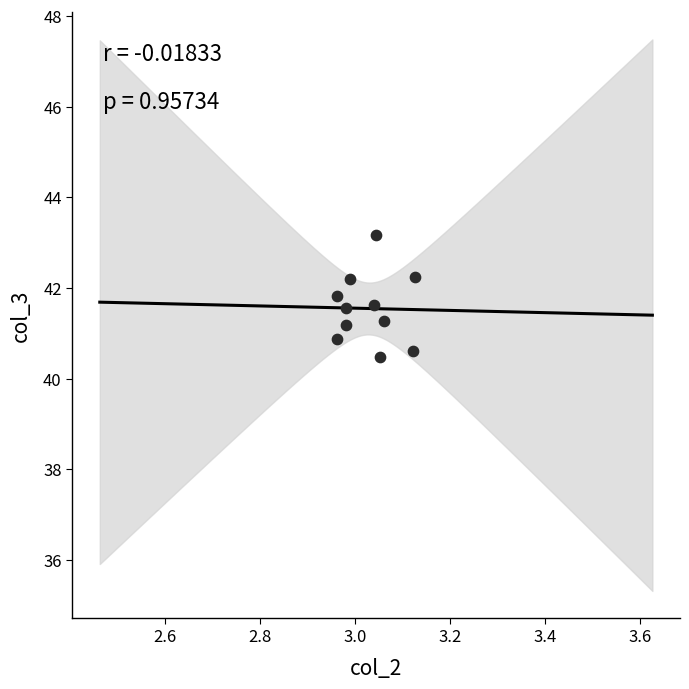

What is the average X value?

3.0